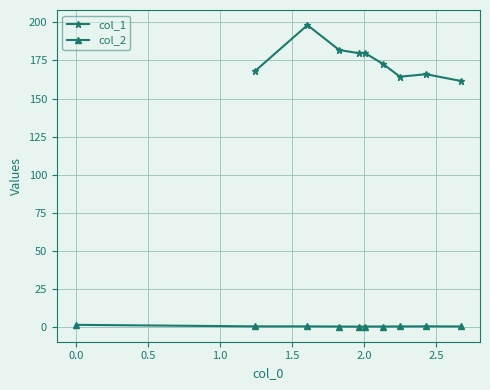

Does the chart display data point markers on the line(s)?

Yes